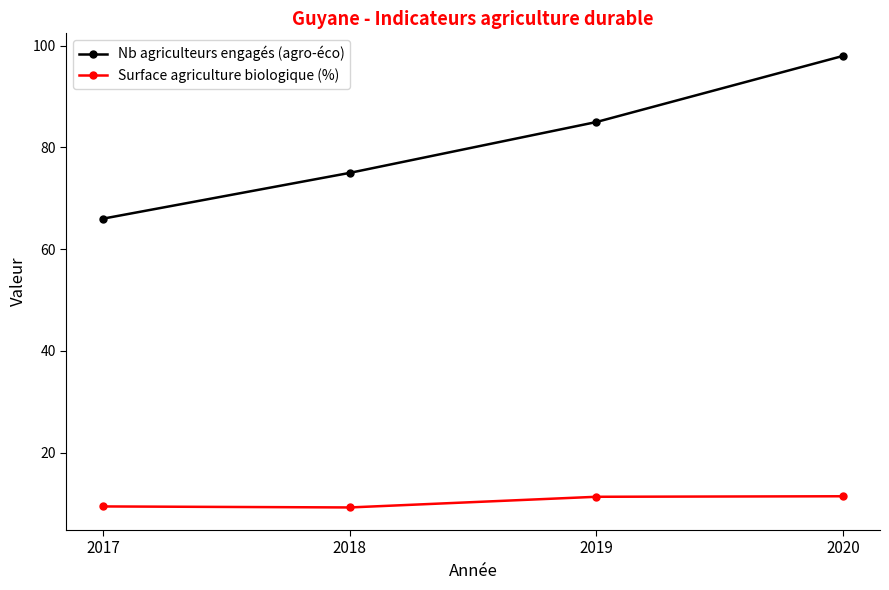

How many lines are shown in the chart?

2